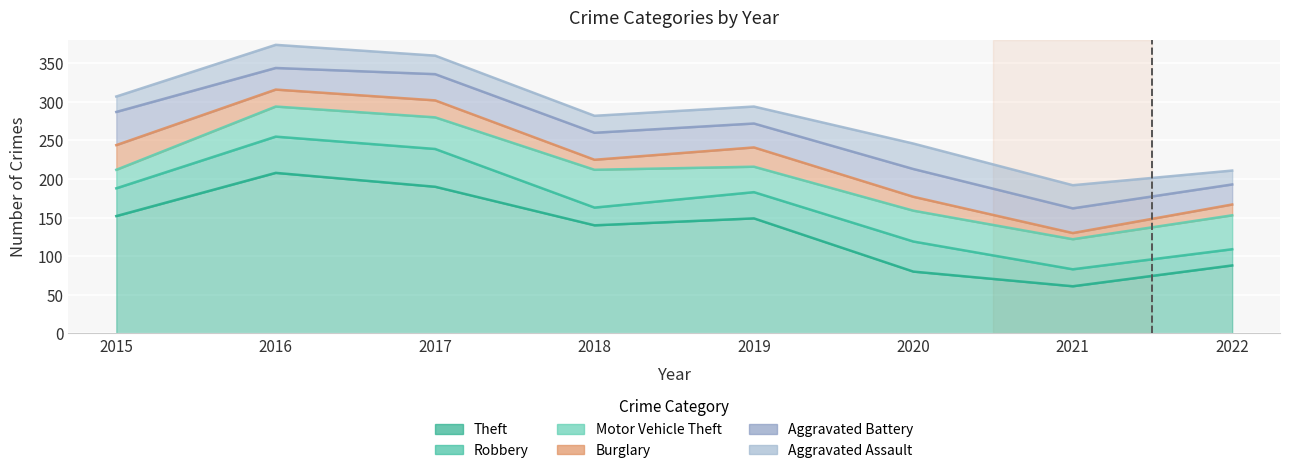

Read the Aggravated Assault value at 2015.

20